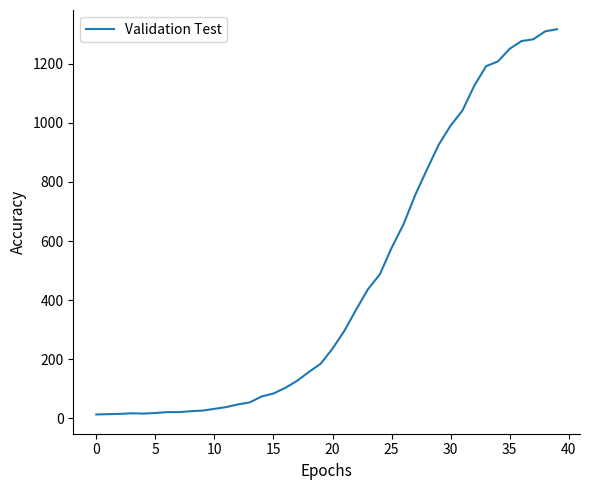

What is the difference between the maximum and minimum values?

1304